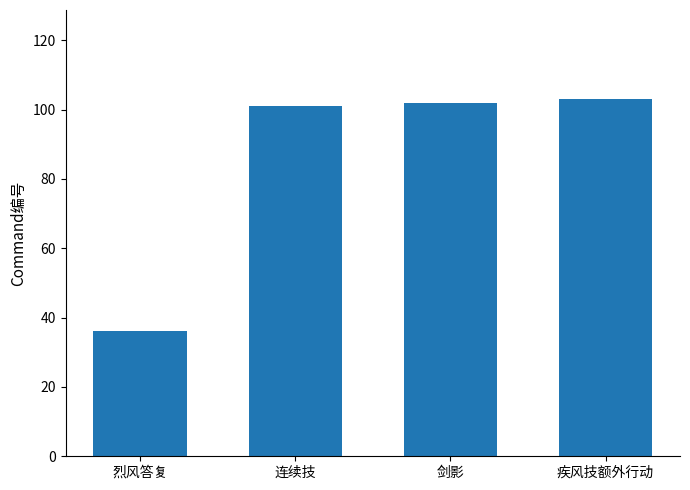

Are the bars grouped side by side (vs. stacked)?

No